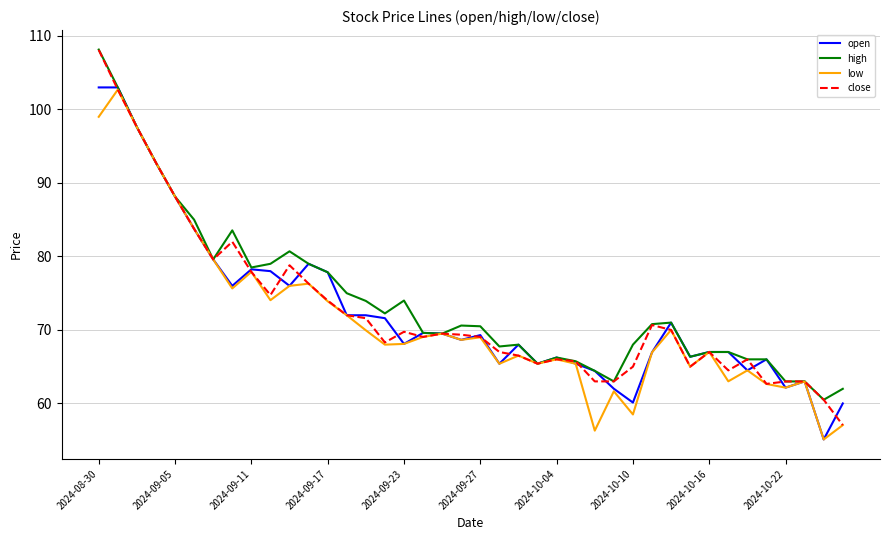

What is the minimum value shown in the chart?

55.1